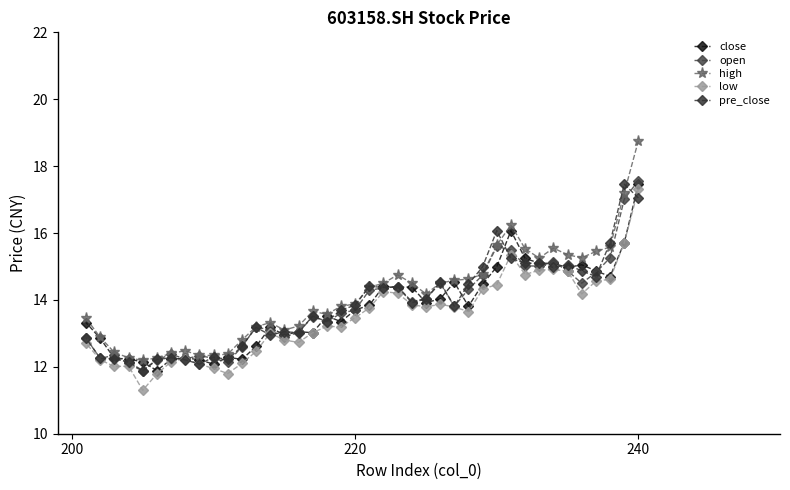

What is the greatest value displayed?

18.8